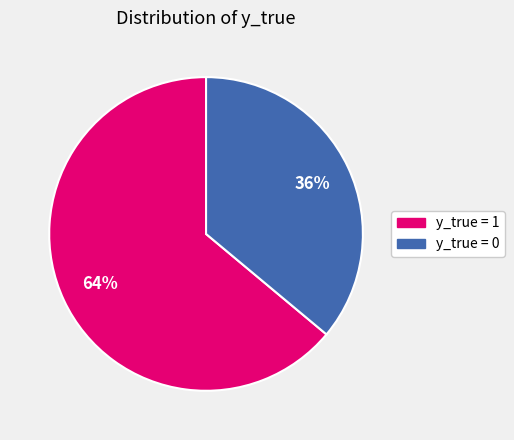

What is the largest slice in the pie chart?

y_true = 1